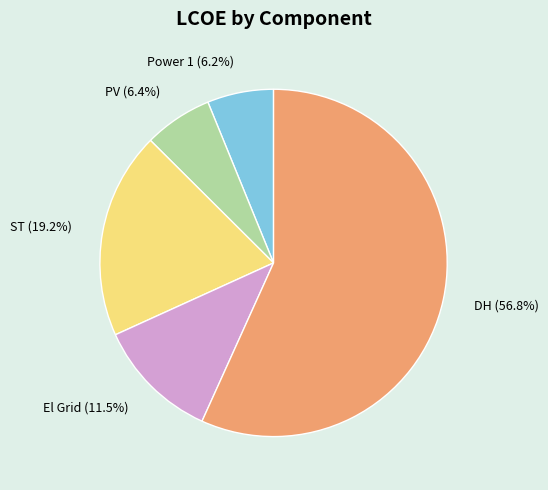

Does any single category account for the majority?

Yes